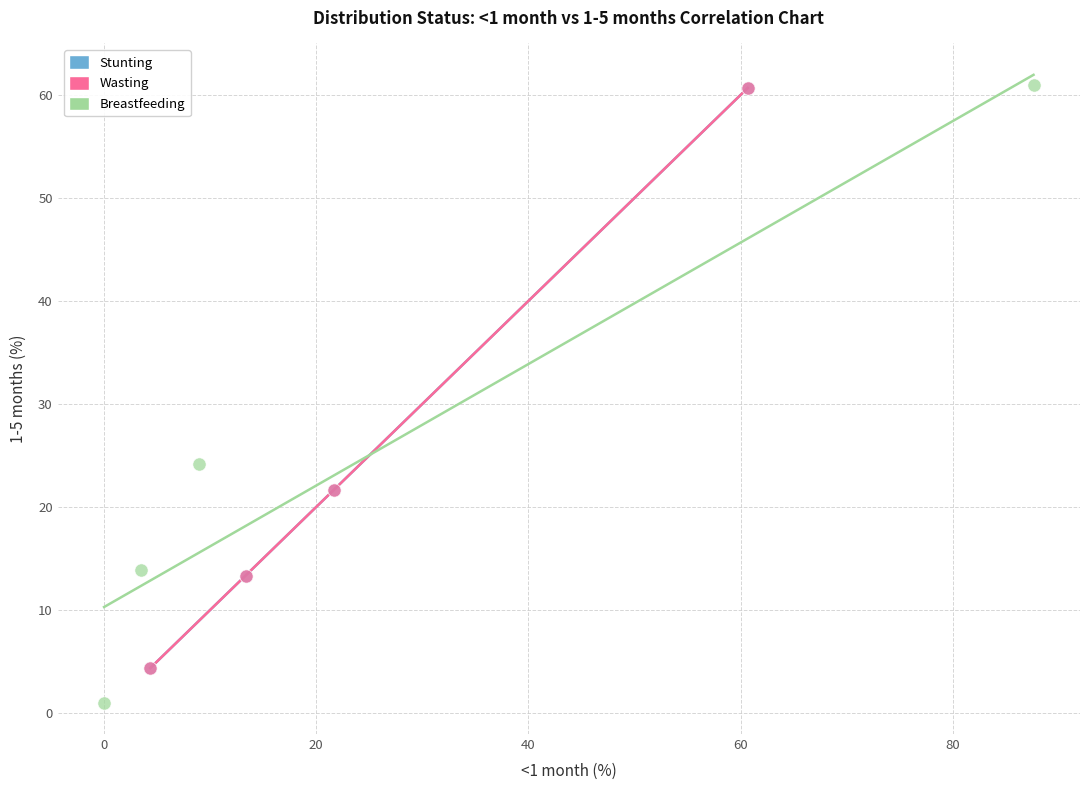

Which series contains the lowest Y value?

Breastfeeding